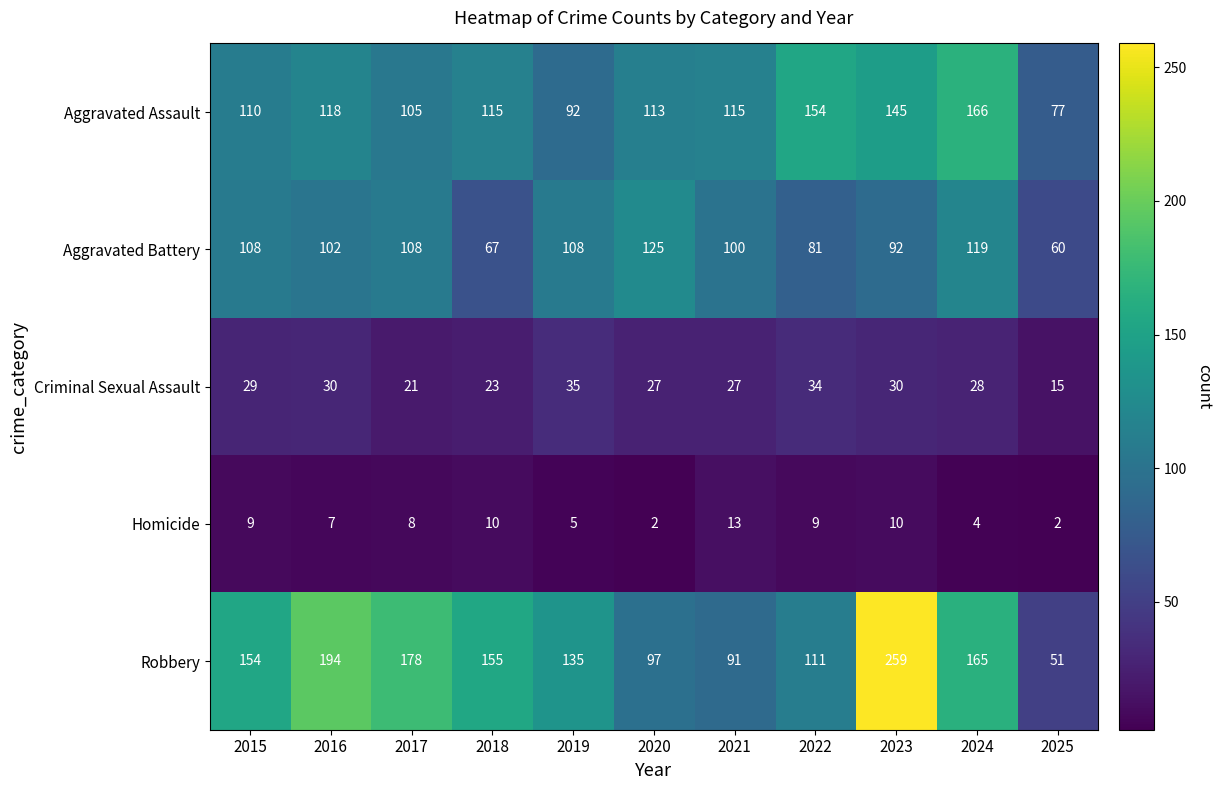

What is the maximum value shown in the chart?

259